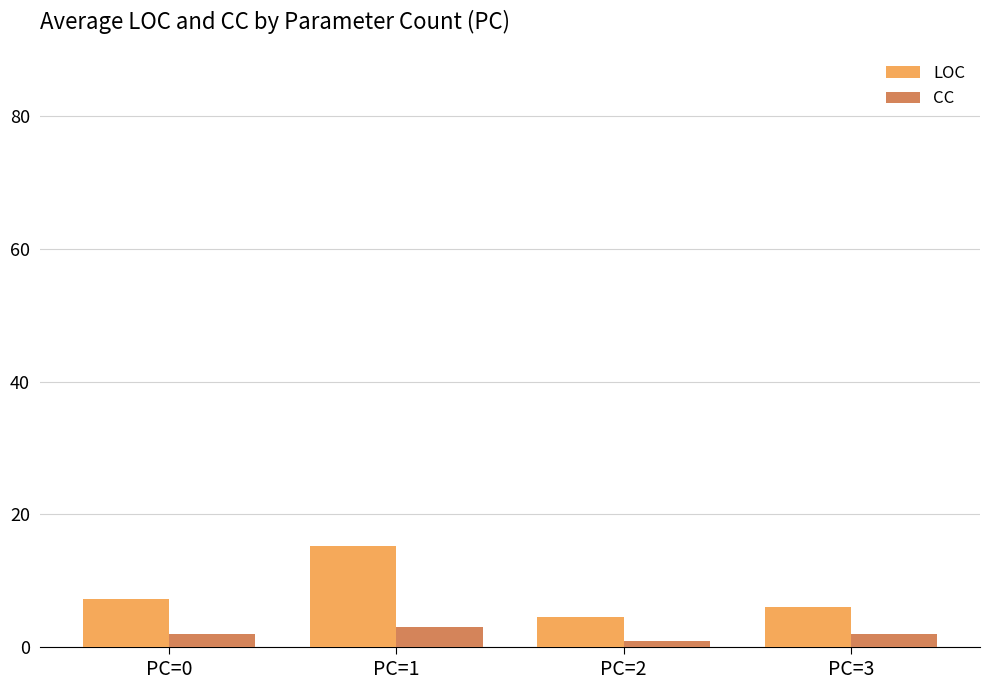

How many bars are there in total?

8